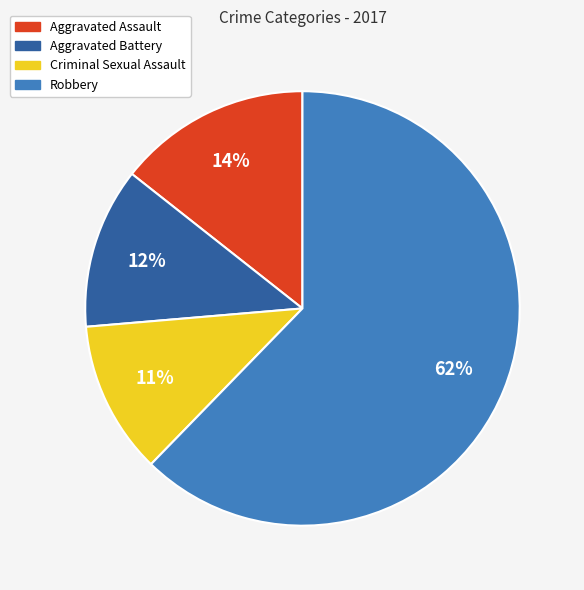

Is it true that Robbery is 53% of the pie?

False